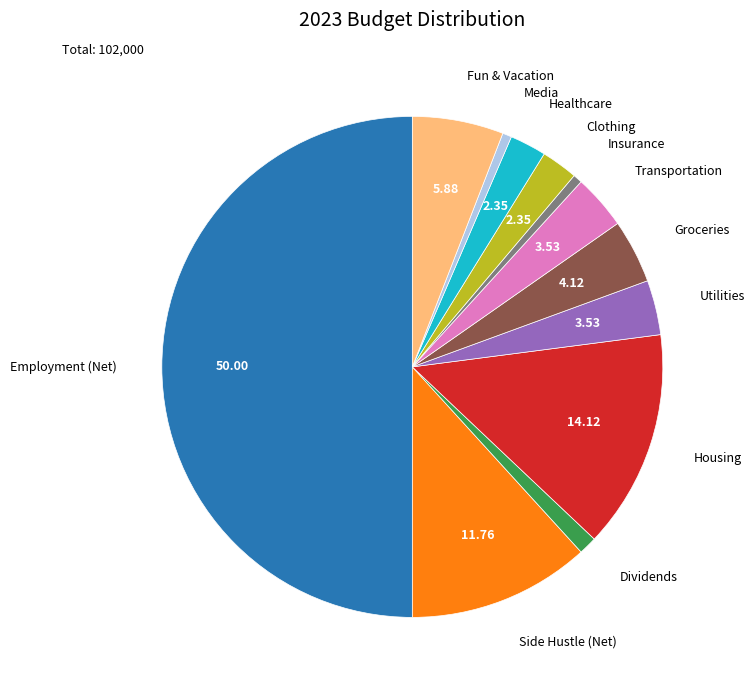

Is Groceries the majority of the pie?

No